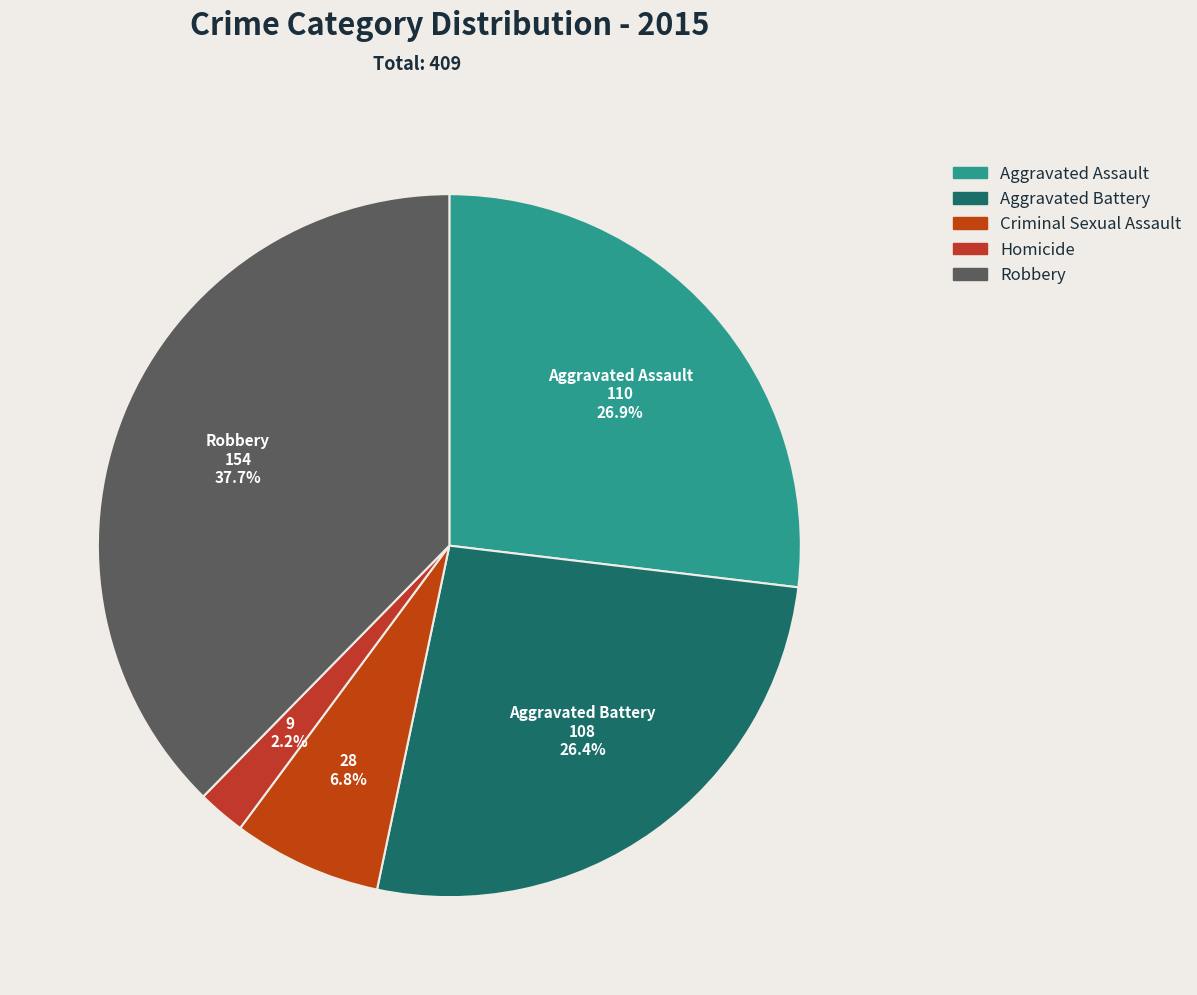

What percentage is NOT represented by Robbery?

62.3%